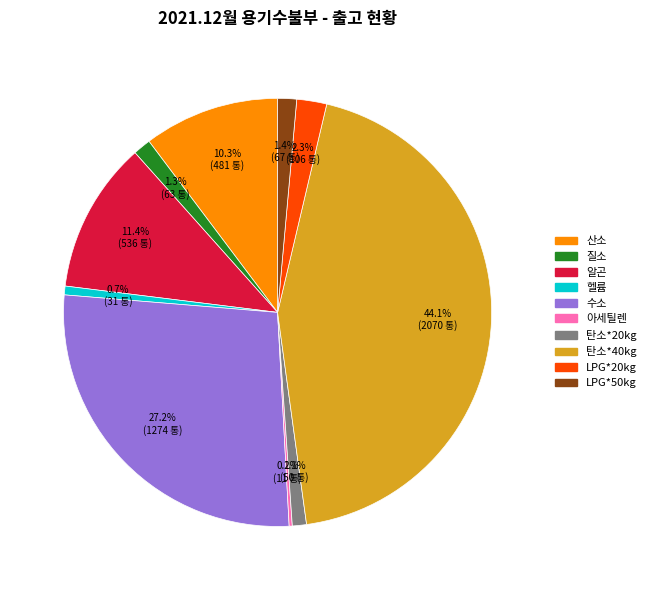

Is there a majority slice in this chart?

No